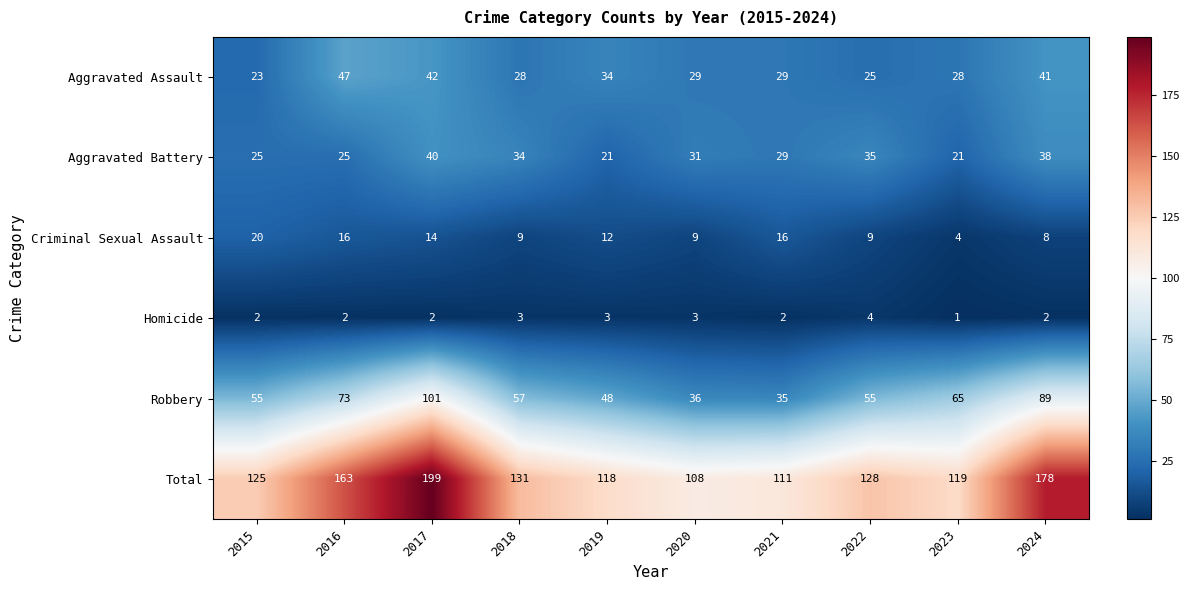

Which category has the highest value in the Aggravated Assault series?

2016